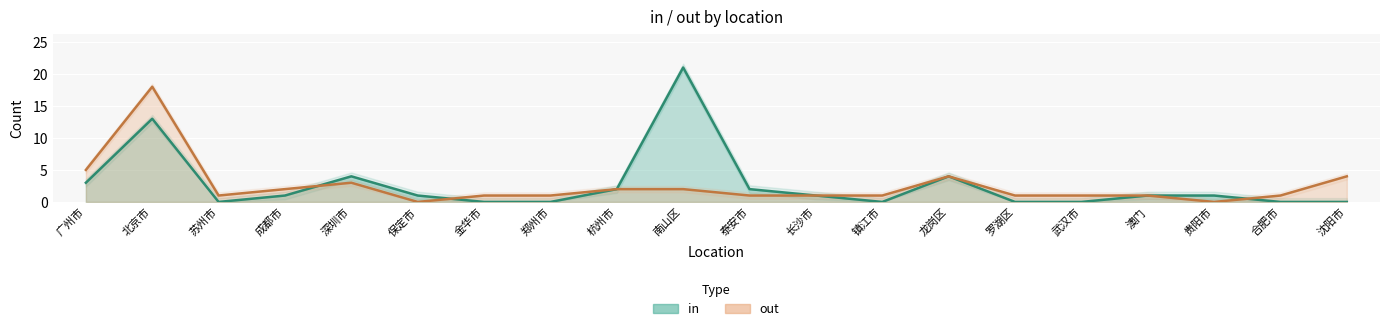

What is the label of the 4th point from the left?

成都市